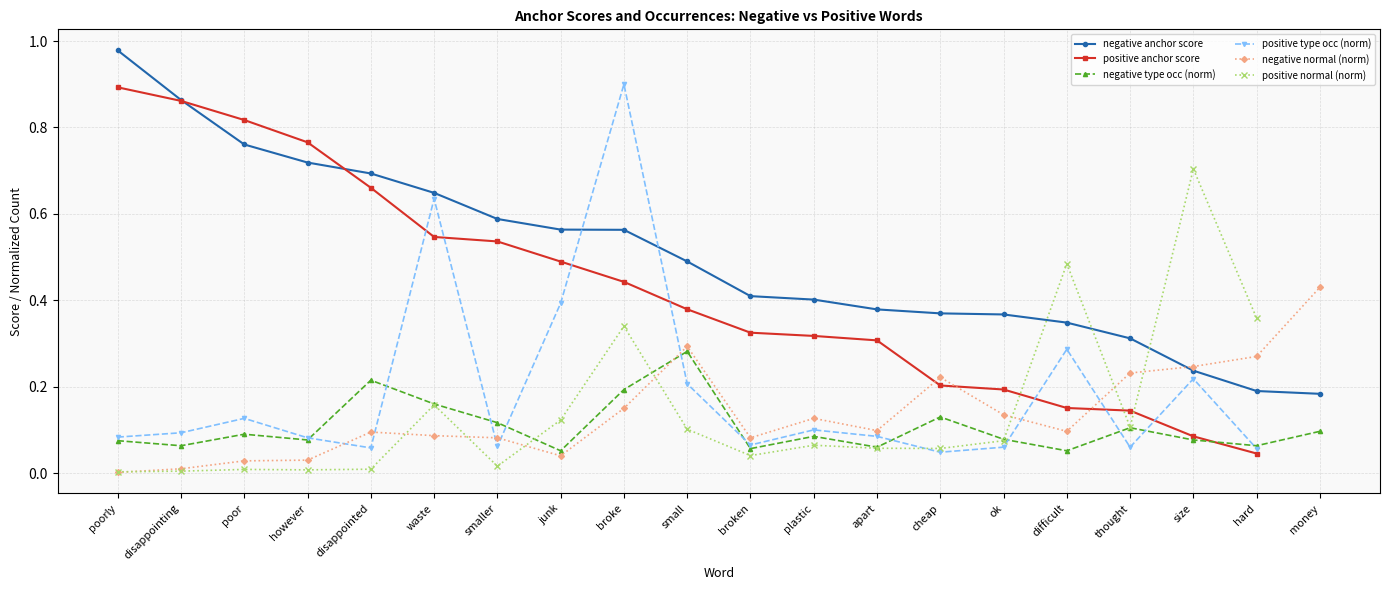

At which label does negative normal reach its minimum?

poorly